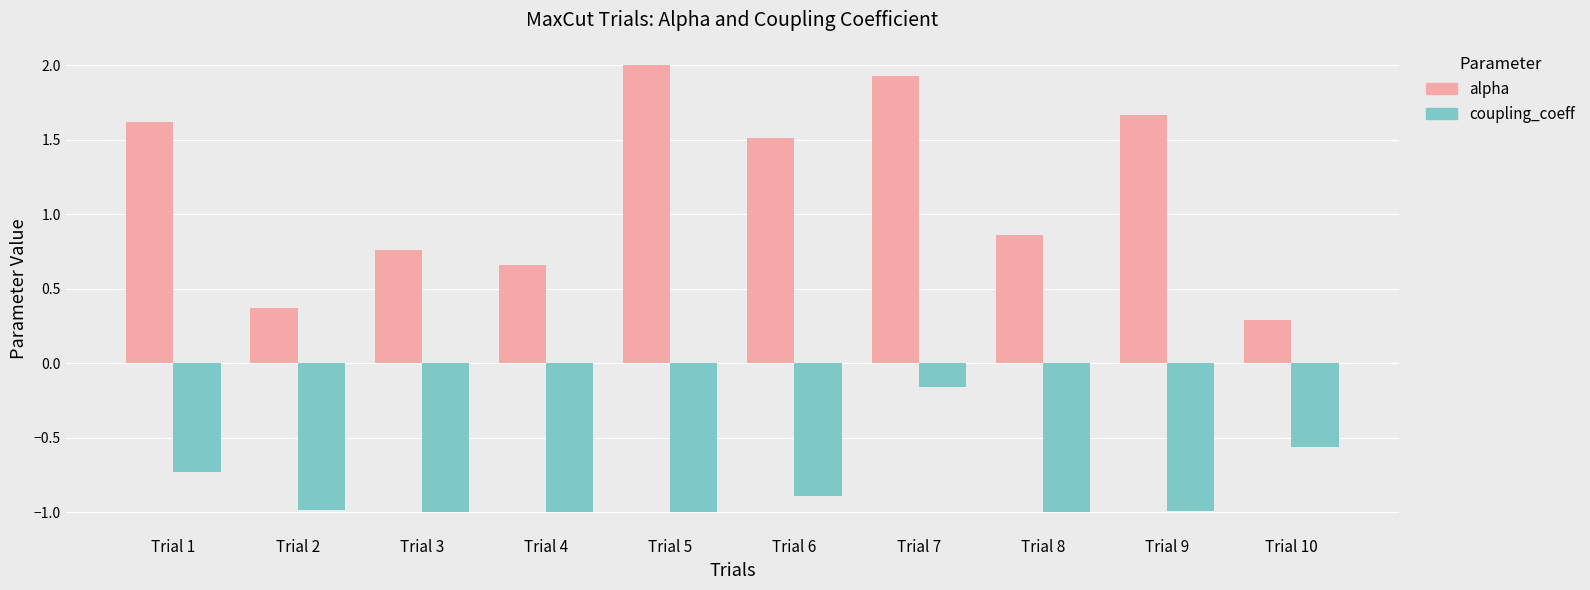

What is the highest value of the alpha series?

2.0